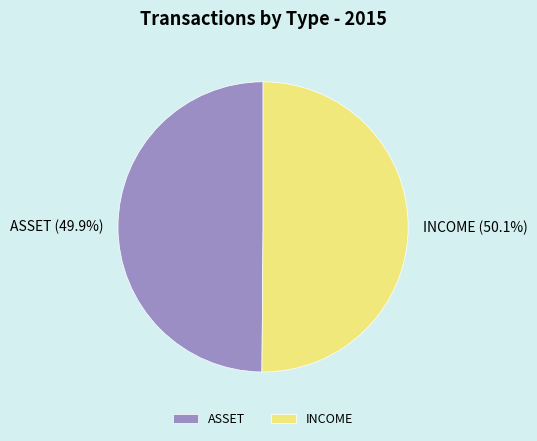

To the nearest percent, what percentage of the pie is INCOME?

50%